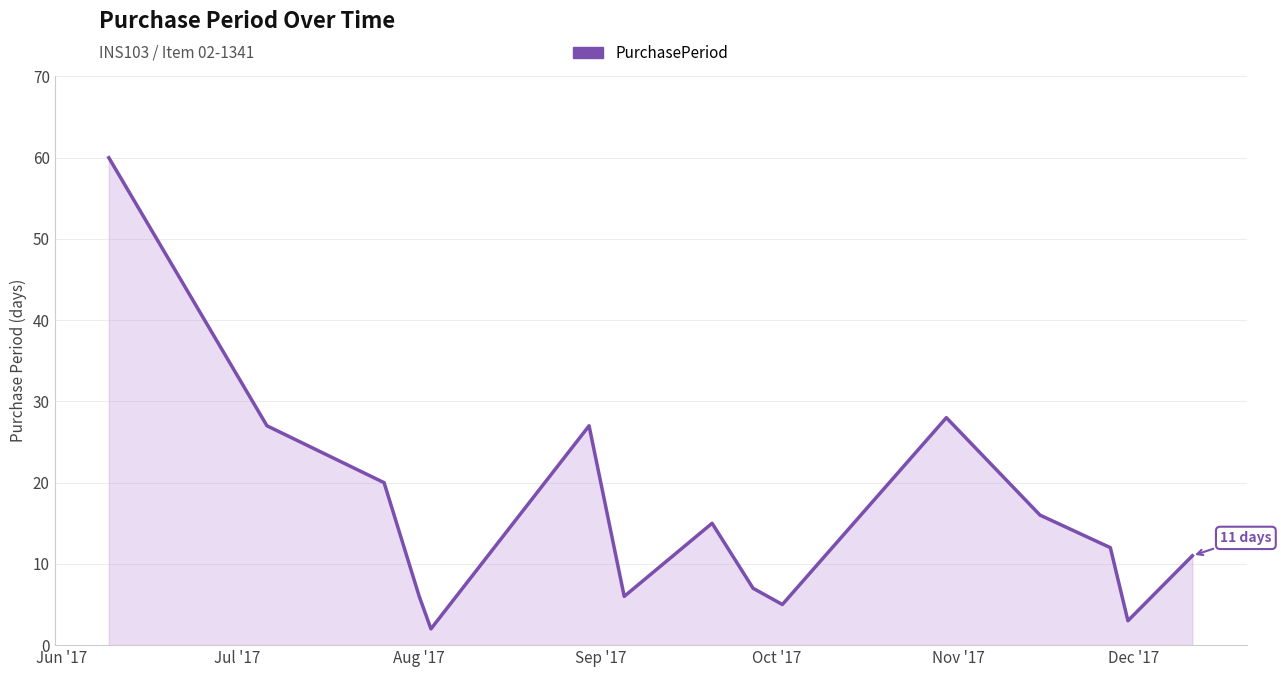

What is the maximum value shown in the chart?

60